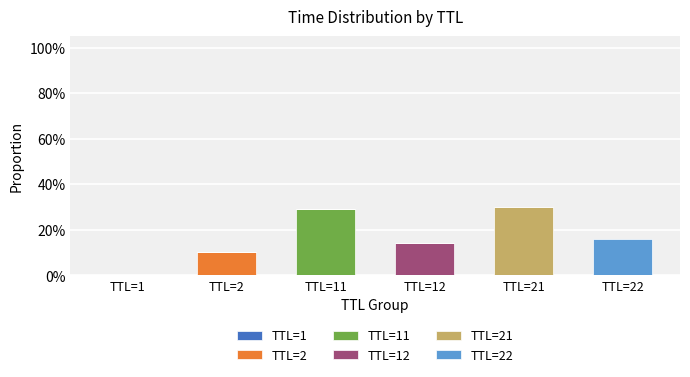

Which series has the largest range (max minus min)?

TTL=21